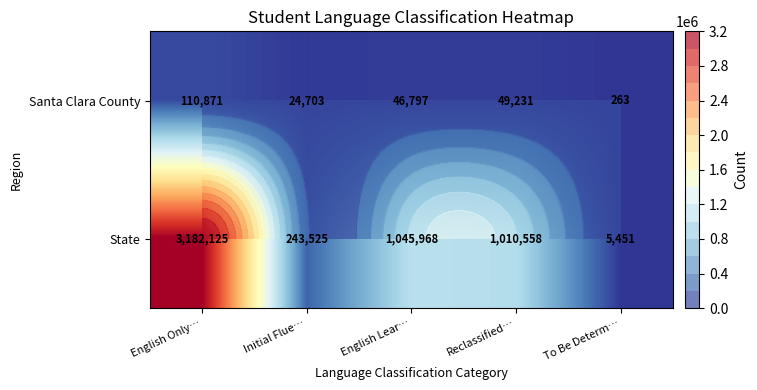

Rank the series at Initial Flue… from lowest to highest value.

Santa Clara County, State